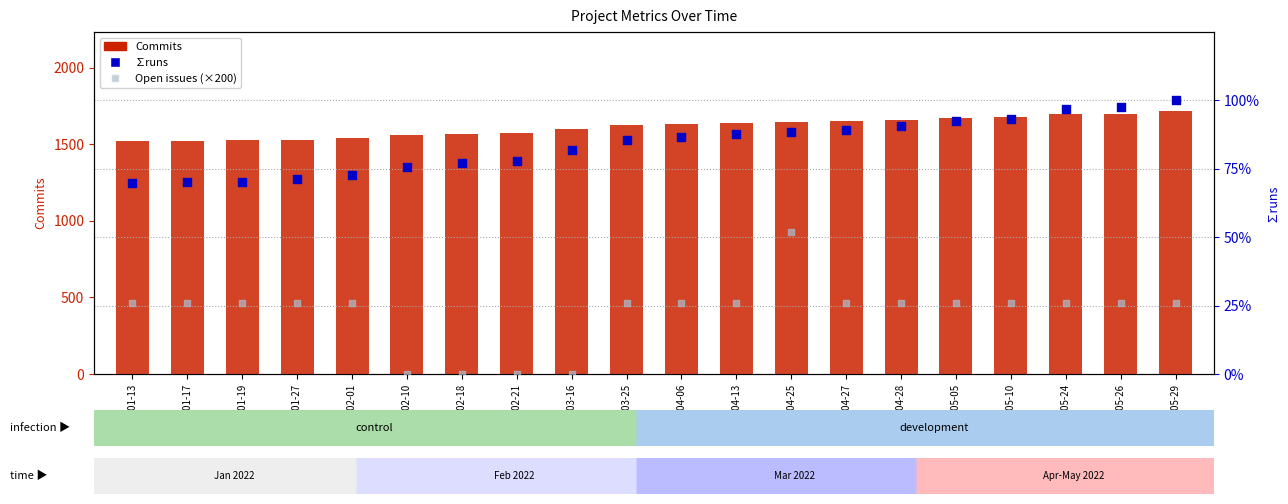

Is the value of Commits at 2022-05-05 greater than the value of Open issues (×200) at 2022-04-06?

Yes